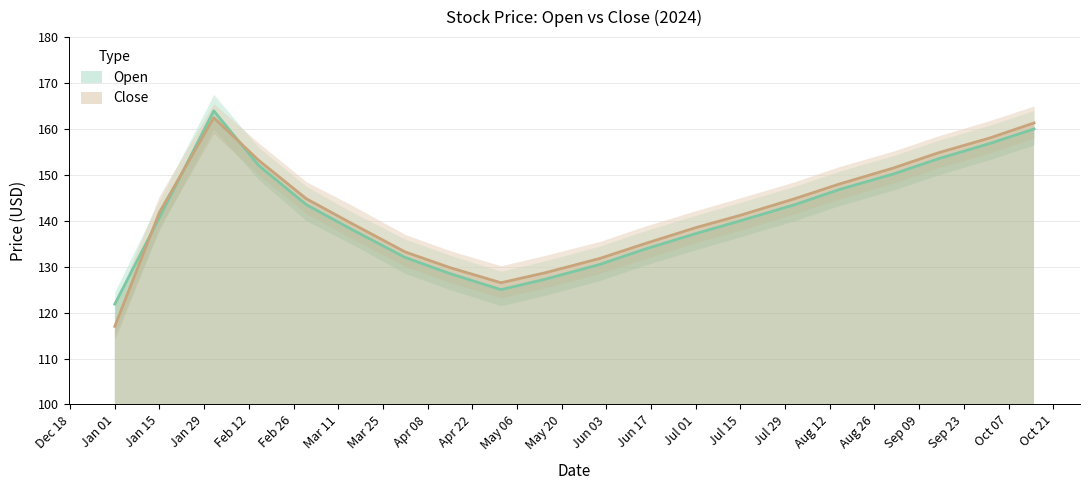

How many intersections are there between Close and Open?

3